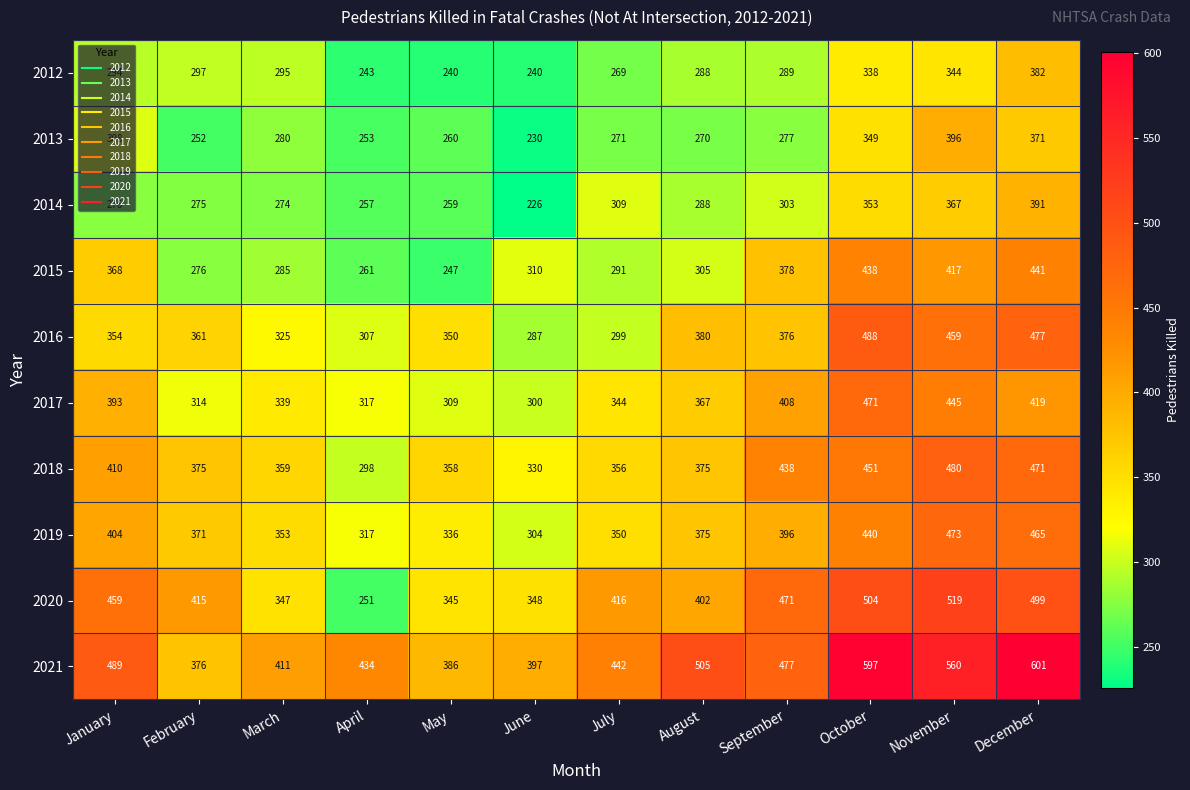

At how many categories does at least one series exceed 424?

8